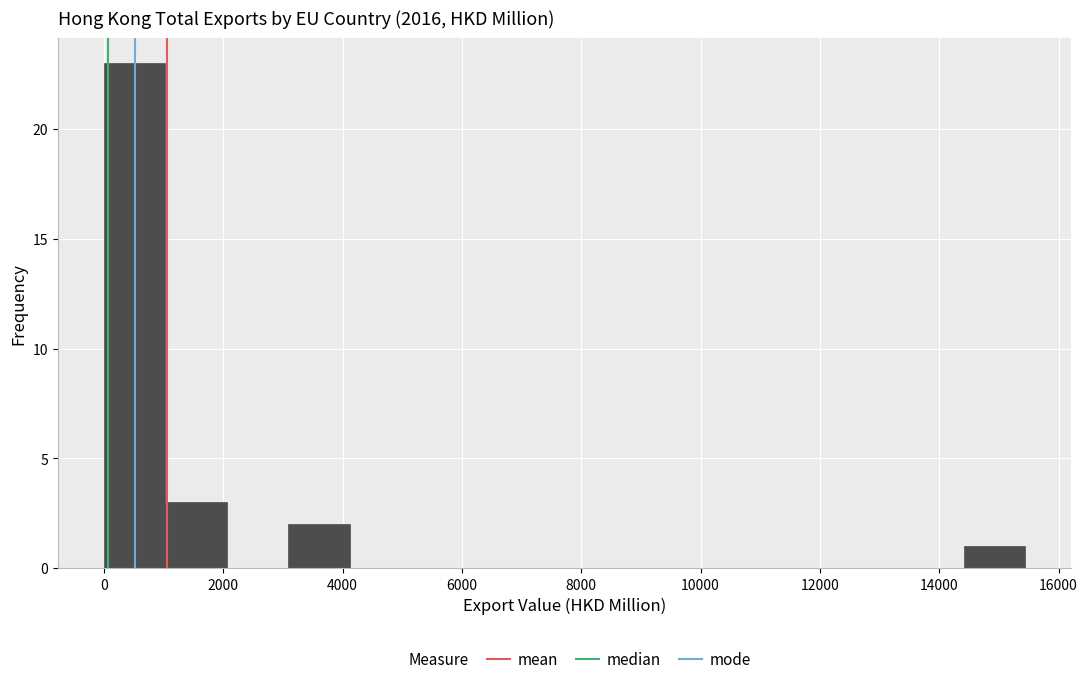

Reading left to right, transcribe this chart: for each bar, give the range it covers on the x-axis and its height. Neither the bar edges nor the heights are printed on the chart, so give them approximately, as read against the axes.

0 to 1000: 23
1000 to 2000: 3
2000 to 3000: 0
3000 to 4200: 2
4200 to 5200: 0
5200 to 6200: 0
6200 to 7200: 0
7200 to 8200: 0
8200 to 9200: 0
9200 to 10200: 0
10200 to 11400: 0
11400 to 12400: 0
12400 to 13400: 0
13400 to 14400: 0
14400 to 15400: 1